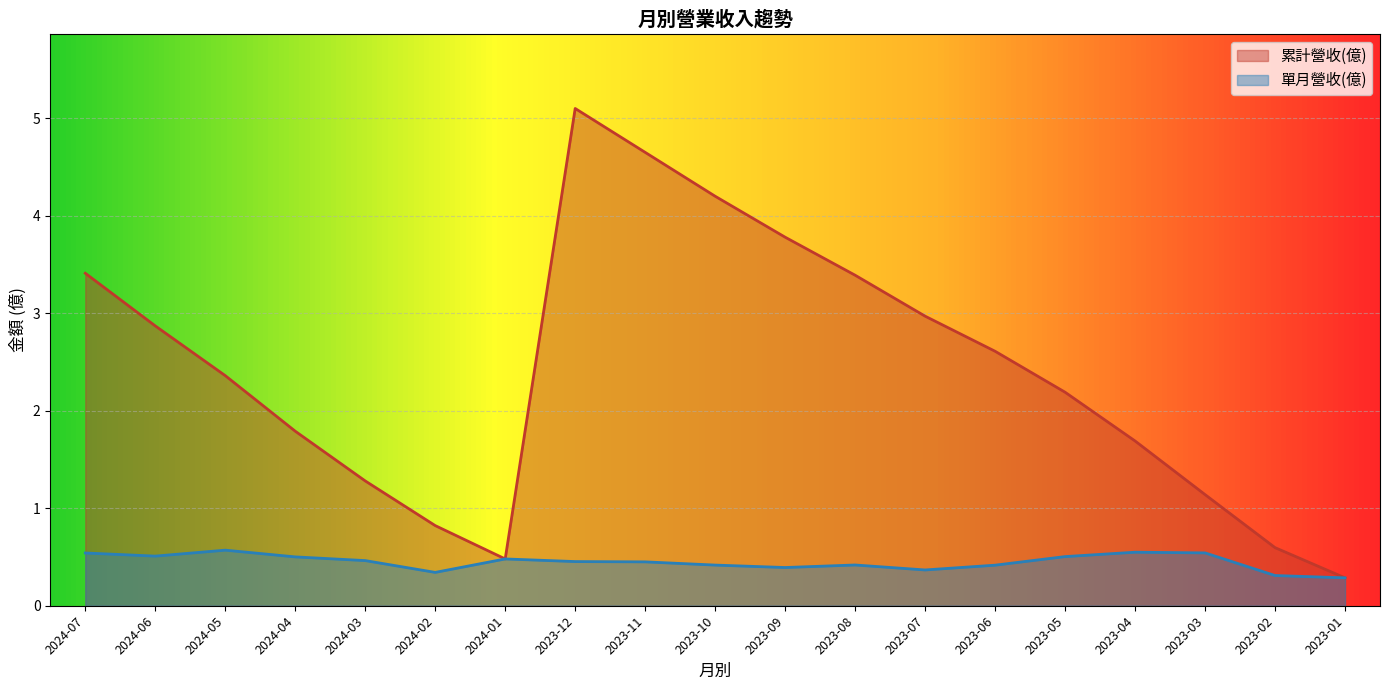

Rank the series at 2023-02 from lowest to highest value.

單月營收(億), 累計營收(億)